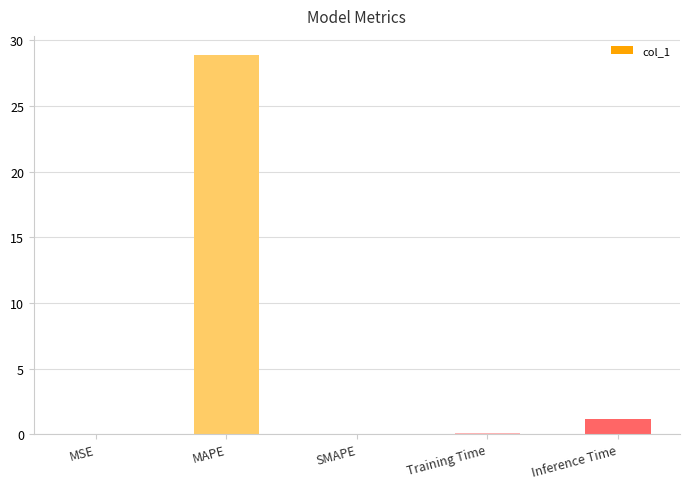

What is the maximum value shown in the chart?

28.9